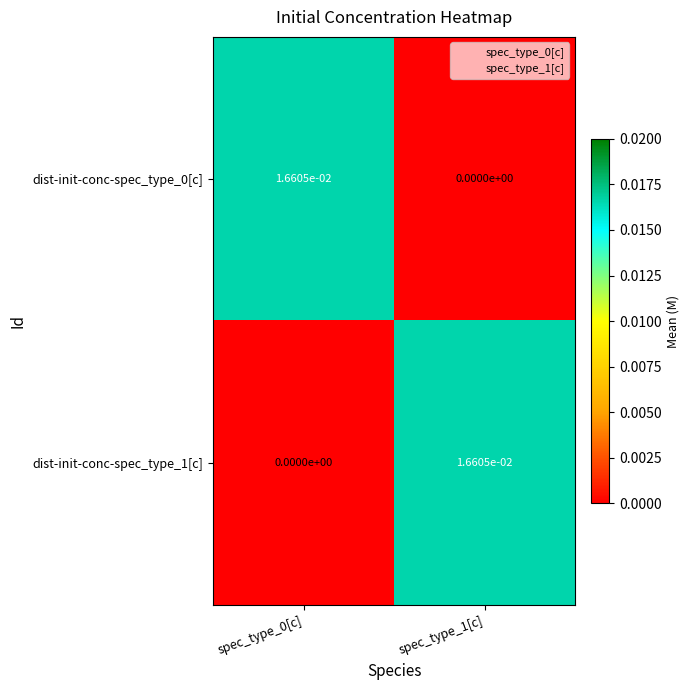

Is the value of dist-init-conc-spec_type_0[c] at spec_type_1[c] greater than the value of dist-init-conc-spec_type_1[c] at spec_type_1[c]?

No